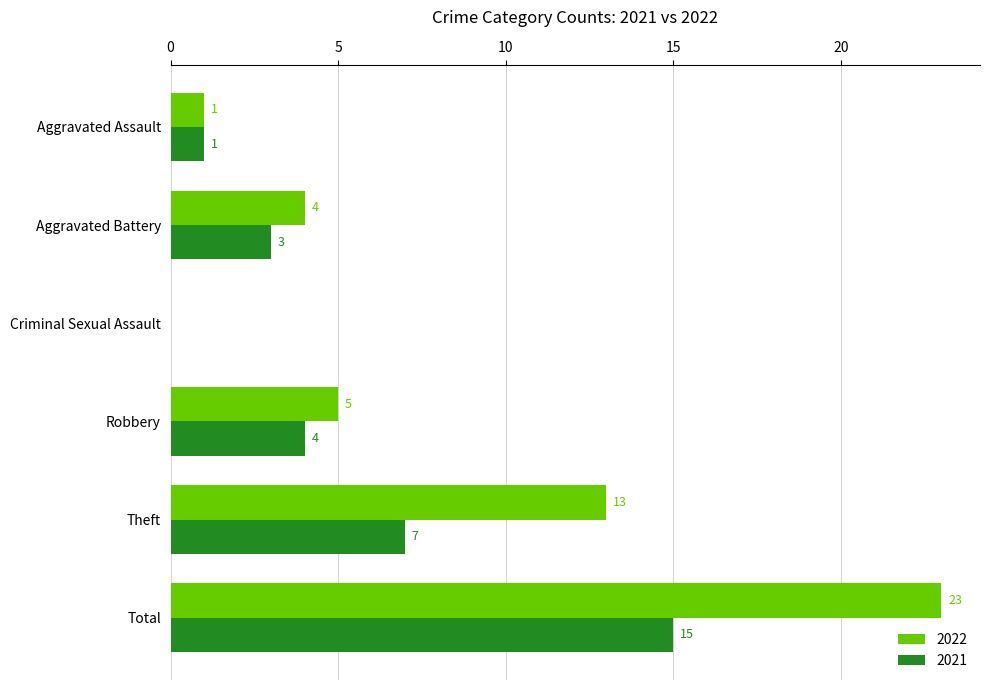

At which category does the chart reach its peak across all series?

Total